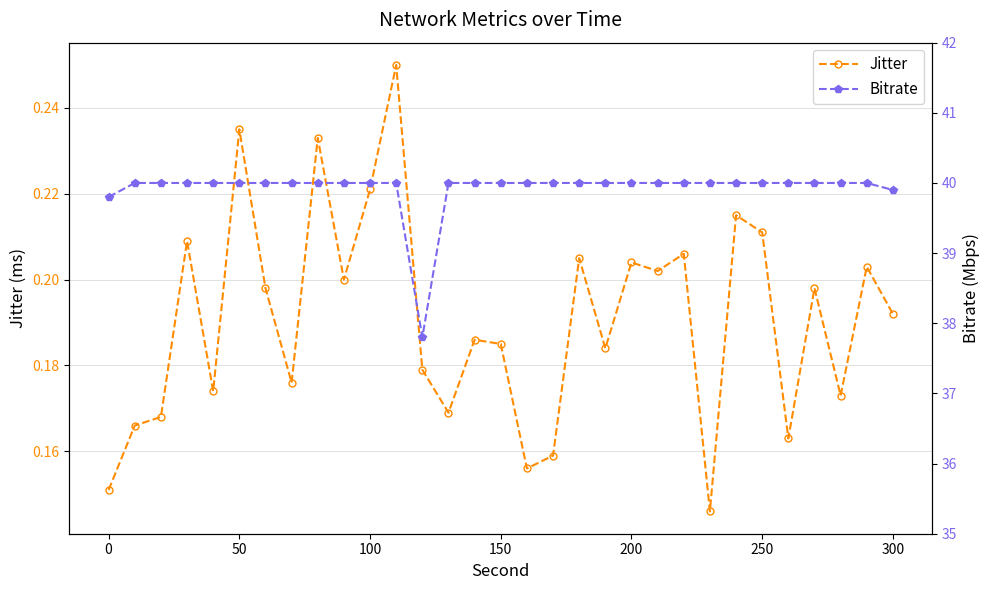

True or false: Jitter has more than 1 points higher than both neighbors.

True